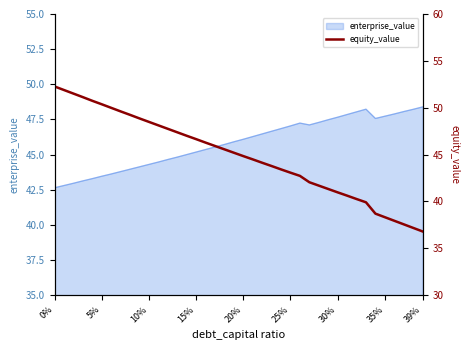

What is the difference between the maximum and minimum values?

15.5